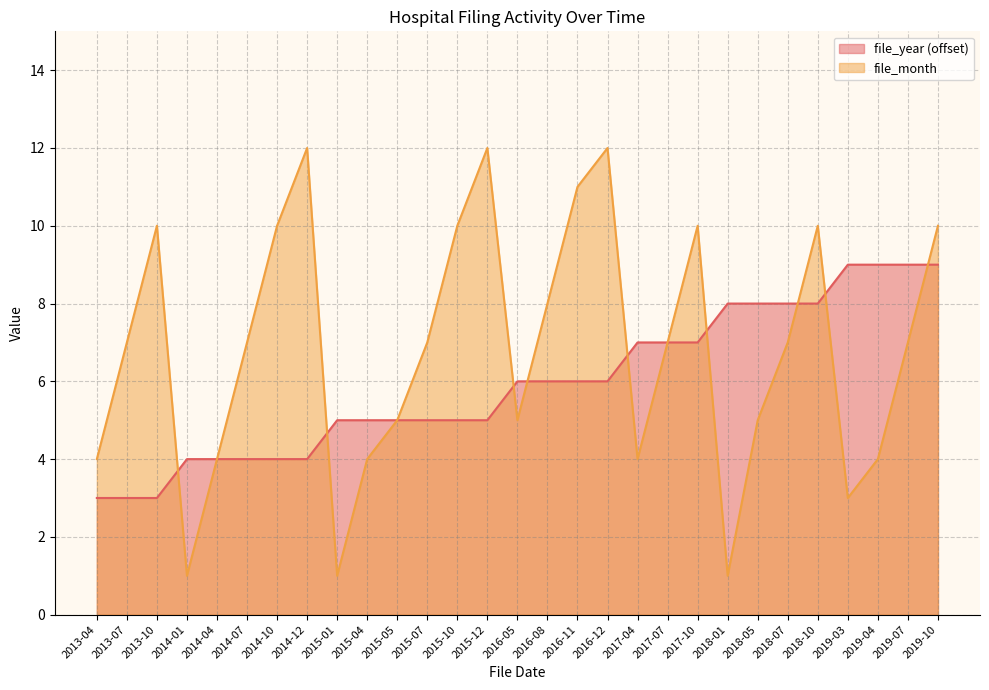

The file_month series shows 4 at 2015-04. True or false?

True